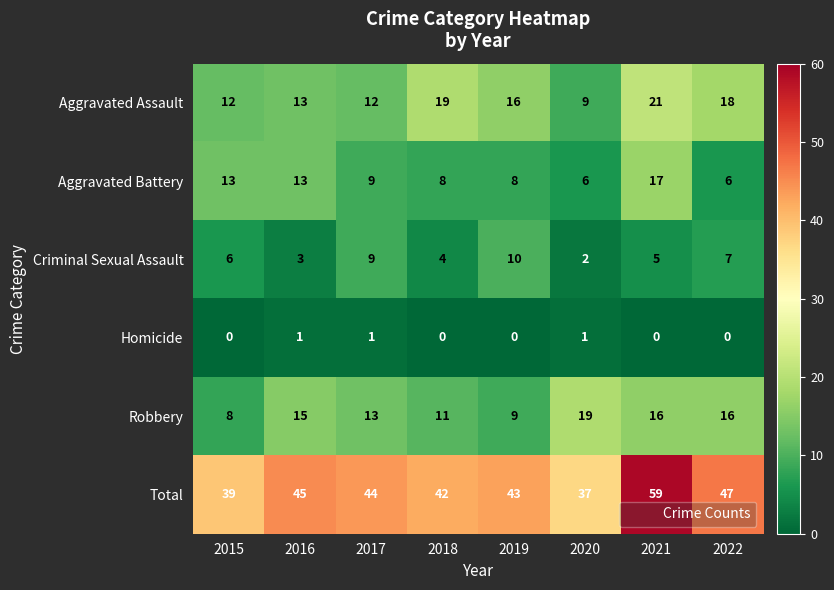

The Robbery series shows 11 at 2018. True or false?

True